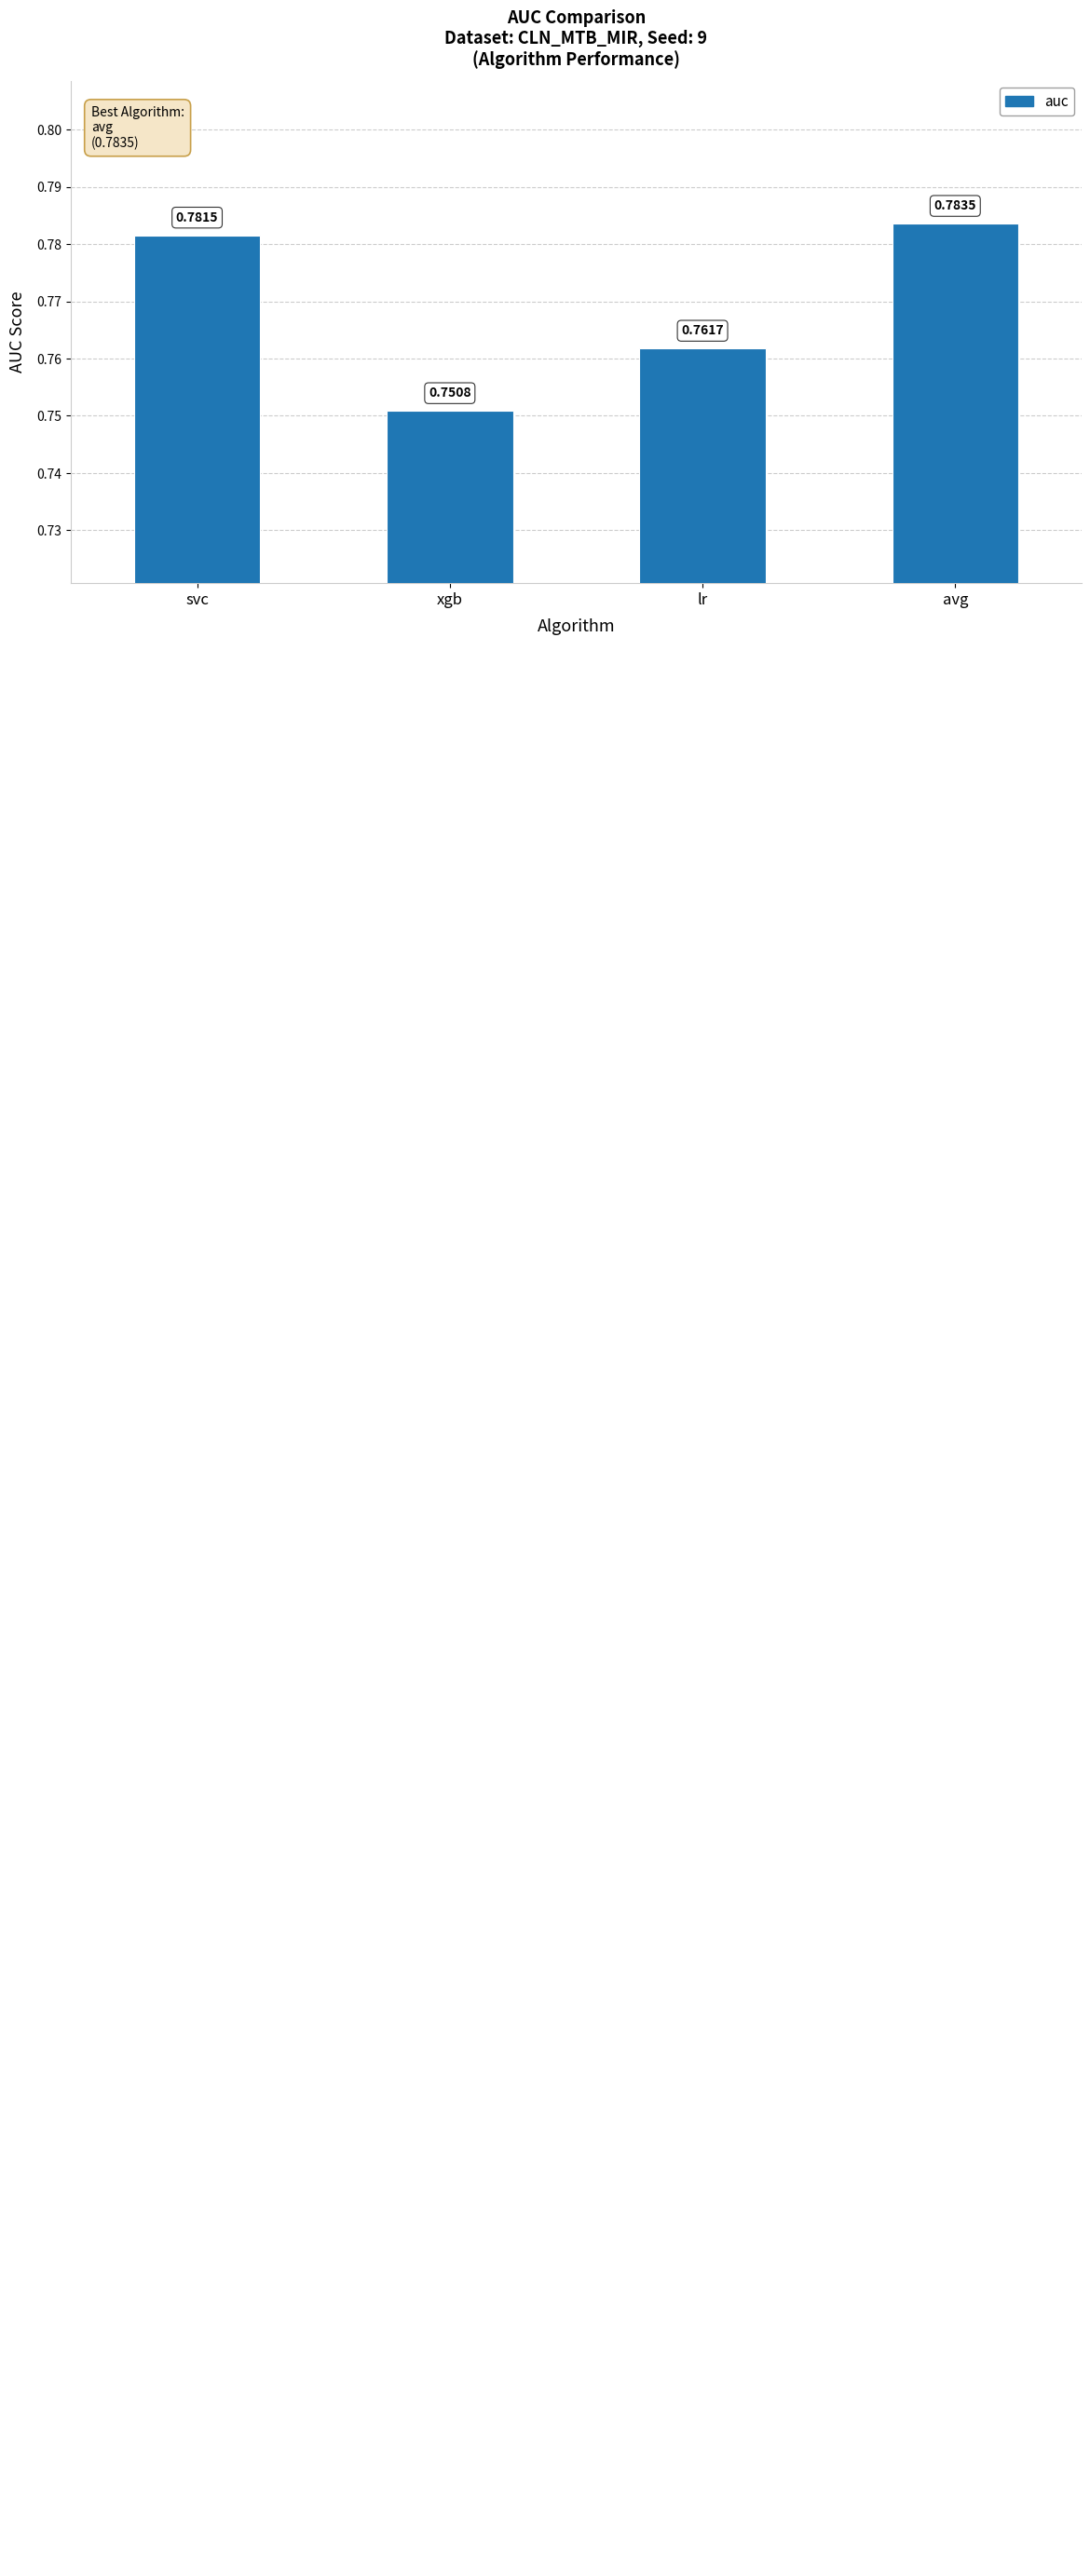

Are the bars horizontal?

No